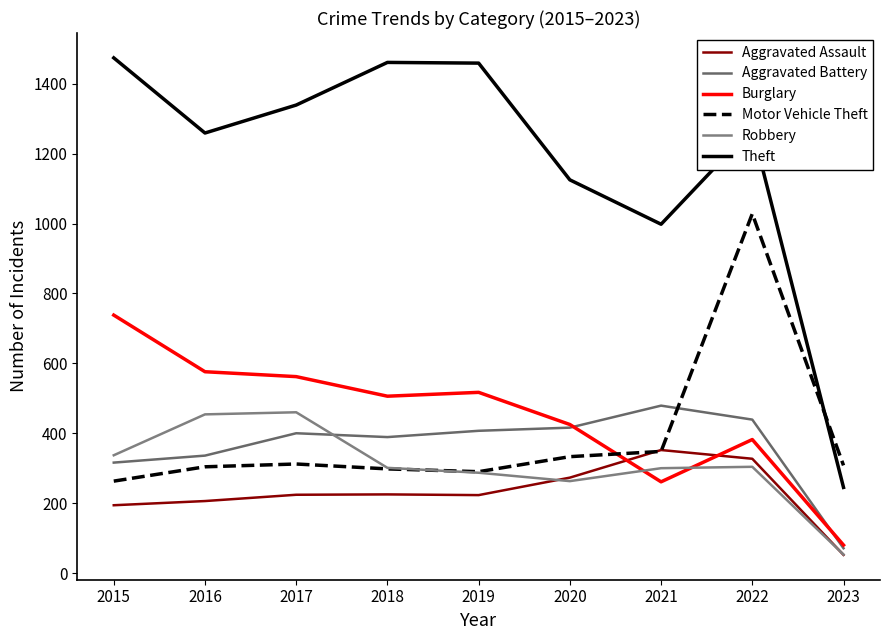

Does the chart display data point markers on the line(s)?

No